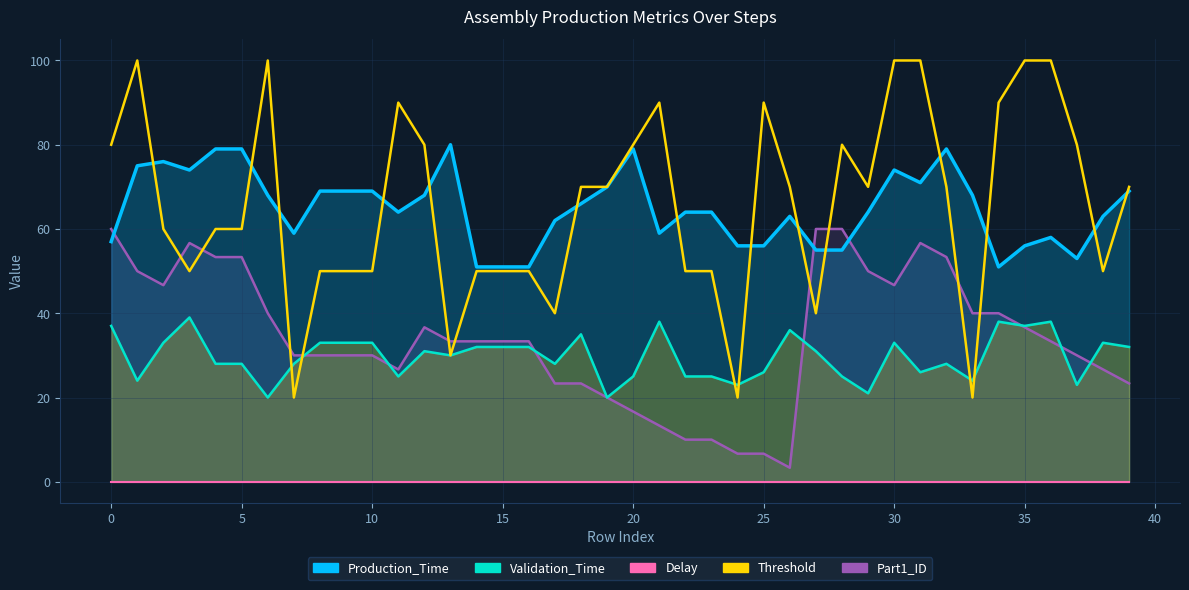

What is the approximate value of Production_Time at 15?

51.0